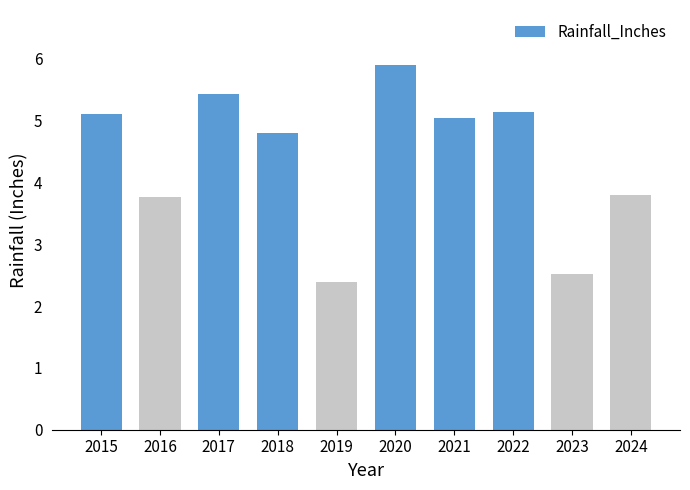

What is the difference between the maximum and second lowest values?

3.4